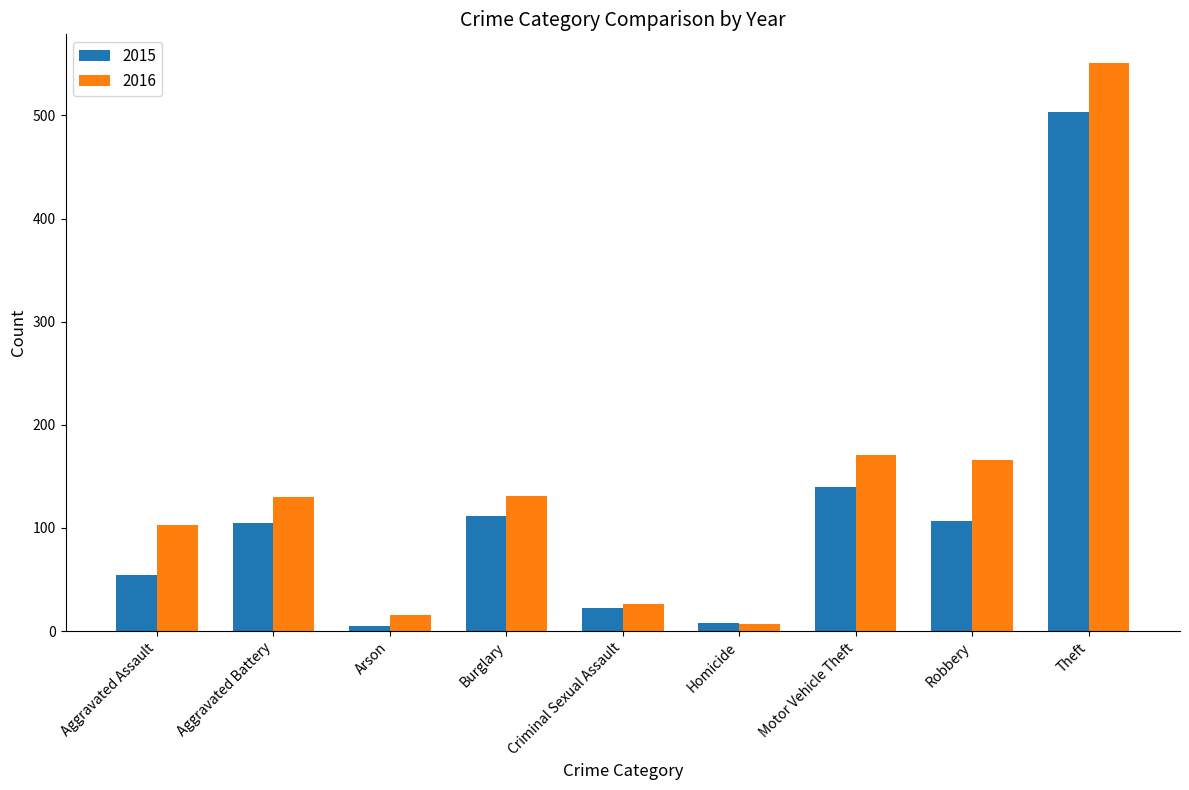

At which label does 2015 reach its peak?

Theft